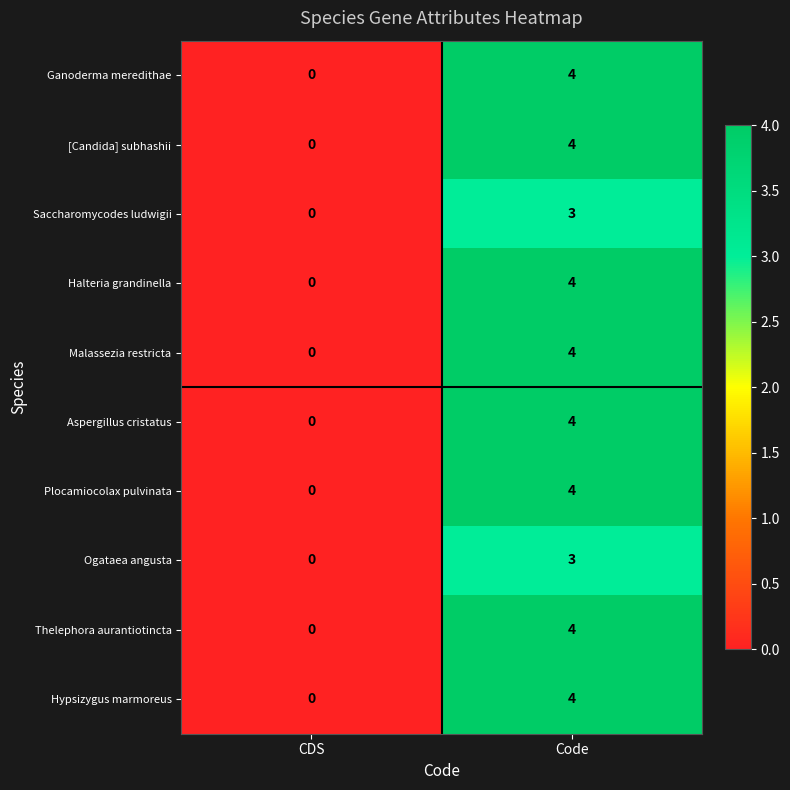

What is the sum of the Saccharomycodes ludwigii values at CDS and Code?

3